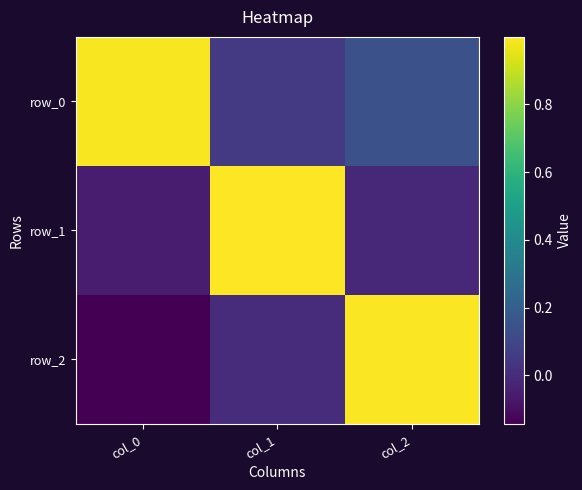

The row_1 series shows -0.0 at col_2. True or false?

False